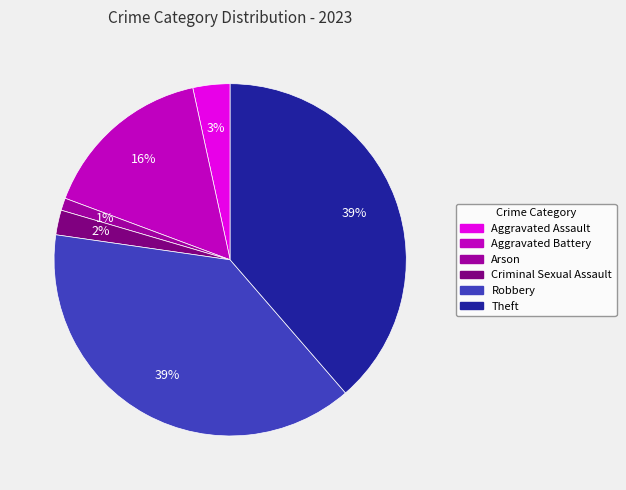

Is it true that Aggravated Battery is 7% of the pie?

False